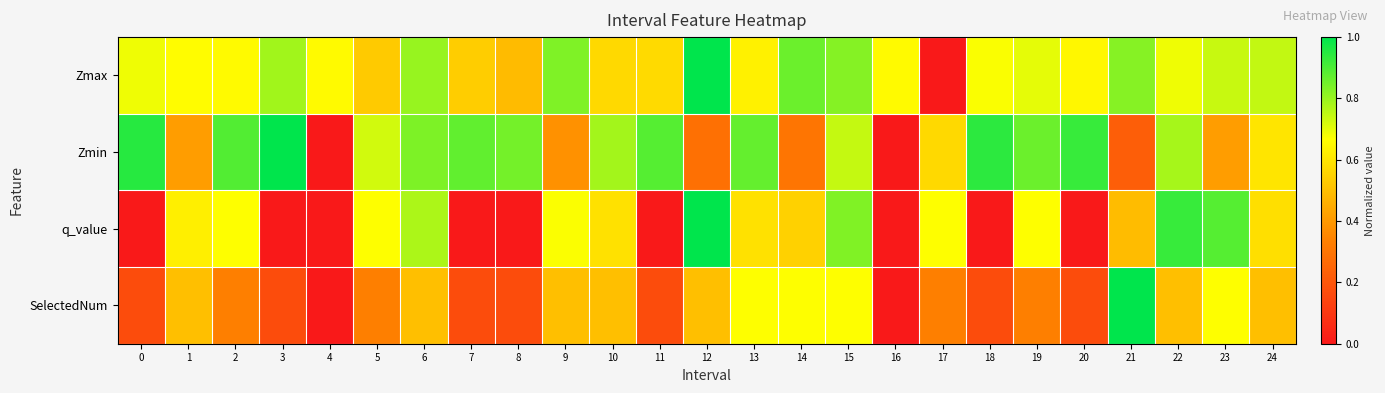

Reading right to left, list all the values displayed in this chart.

Zmax: 24=0.7	23=0.7	22=0.7	21=0.8	20=0.6	19=0.7	18=0.7	17=0.0	16=0.7	15=0.8	14=0.9	13=0.6	12=1.0	11=0.6	10=0.6	9=0.8	8=0.5	7=0.5	6=0.8	5=0.5	4=0.7	3=0.8	2=0.7	1=0.7	0=0.7
Zmin: 24=0.6	23=0.4	22=0.8	21=0.2	20=0.9	19=0.9	18=0.9	17=0.6	16=0.0	15=0.7	14=0.3	13=0.9	12=0.3	11=0.9	10=0.8	9=0.4	8=0.8	7=0.9	6=0.8	5=0.7	4=0.0	3=1.0	2=0.9	1=0.4	0=0.9
q_value: 24=0.6	23=0.9	22=0.9	21=0.5	20=0.0	19=0.7	18=0.0	17=0.7	16=0.0	15=0.8	14=0.5	13=0.6	12=1.0	11=0.0	10=0.6	9=0.7	8=0.0	7=0.0	6=0.8	5=0.7	4=0.0	3=0.0	2=0.7	1=0.6	0=0.0
SelectedNum: 24=0.5	23=0.7	22=0.5	21=1.0	20=0.2	19=0.3	18=0.2	17=0.3	16=0.0	15=0.7	14=0.7	13=0.7	12=0.5	11=0.2	10=0.5	9=0.5	8=0.2	7=0.2	6=0.5	5=0.3	4=0.0	3=0.2	2=0.3	1=0.5	0=0.2